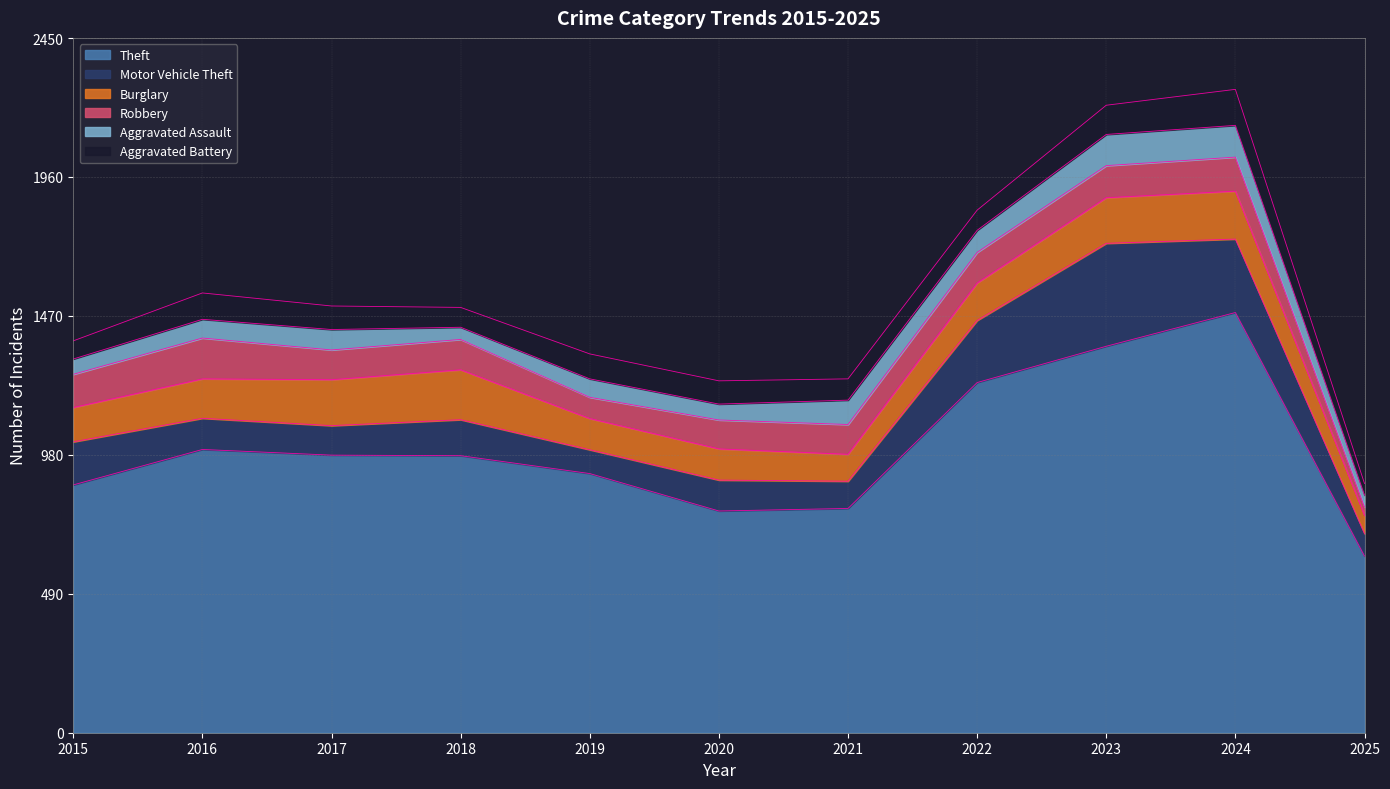

Reading left to right, extract all data points from this chart.

Theft: 874	999	979	977	914	782	791	1235	1363	1482	623
Motor Vehicle Theft: 152	110	104	127	84	109	96	219	363	259	79
Burglary: 121	139	162	176	110	110	95	132	161	169	64
Robbery: 117	144	105	107	75	102	105	108	113	120	30
Aggravated Assault: 54	66	72	43	65	56	86	78	110	112	42
Aggravated Battery: 64	93	83	70	88	82	75	71	103	127	41